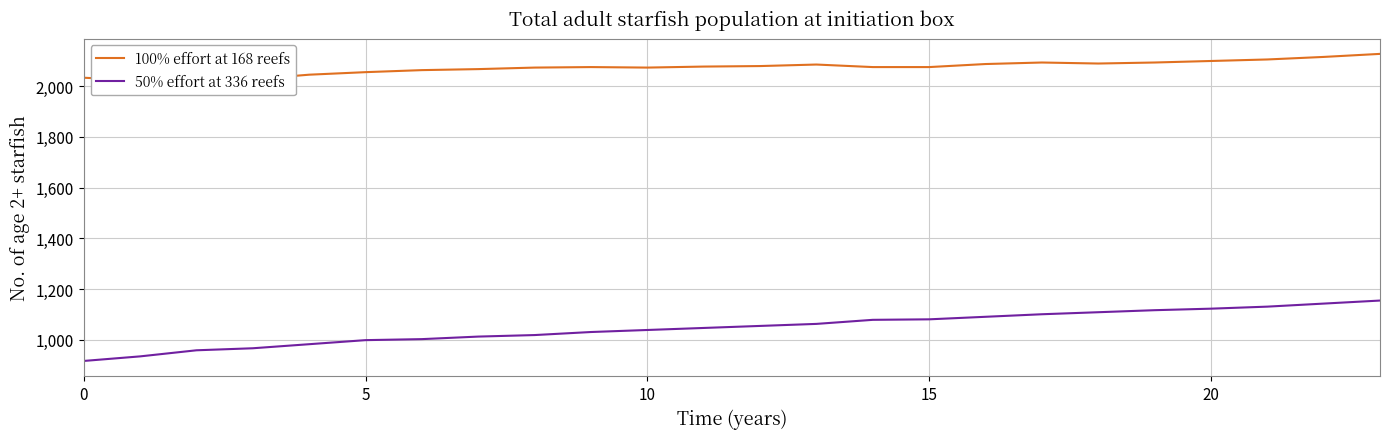

True or false: 50% effort at 336 reefs and 100% effort at 168 reefs intersect in this chart.

False